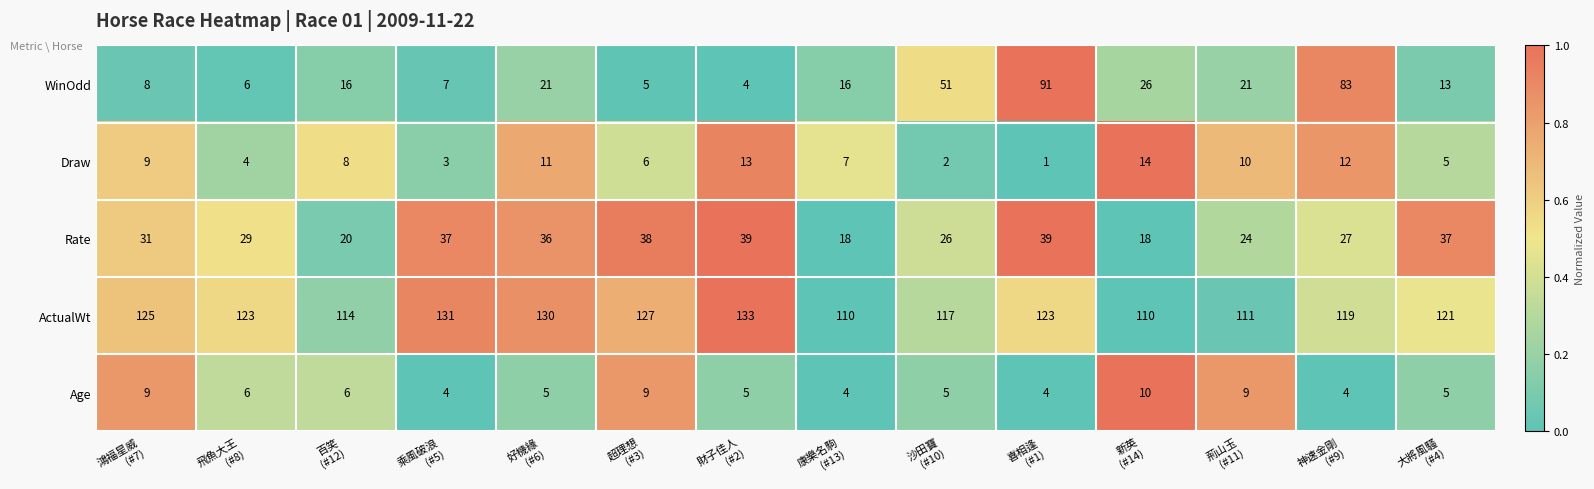

What is the highest value of the ActualWt series?

133